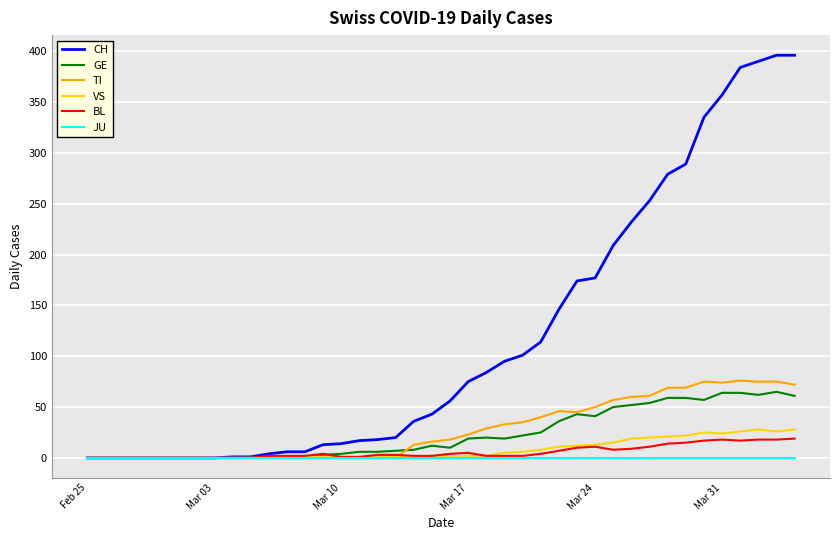

What is the maximum value for CH?

396